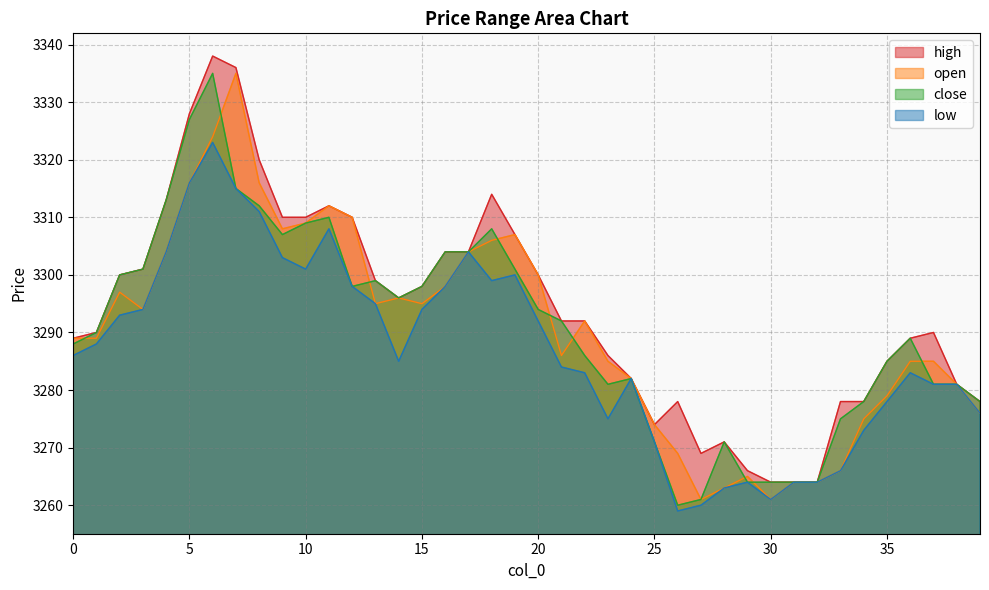

What are all the series names shown in the legend?

high, open, close, low